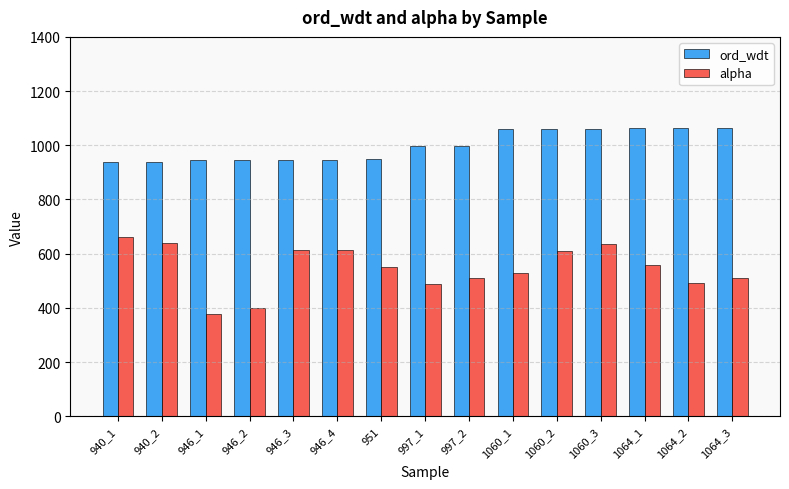

The value of ord_wdt at 946_2 is 203.6. True or false?

False